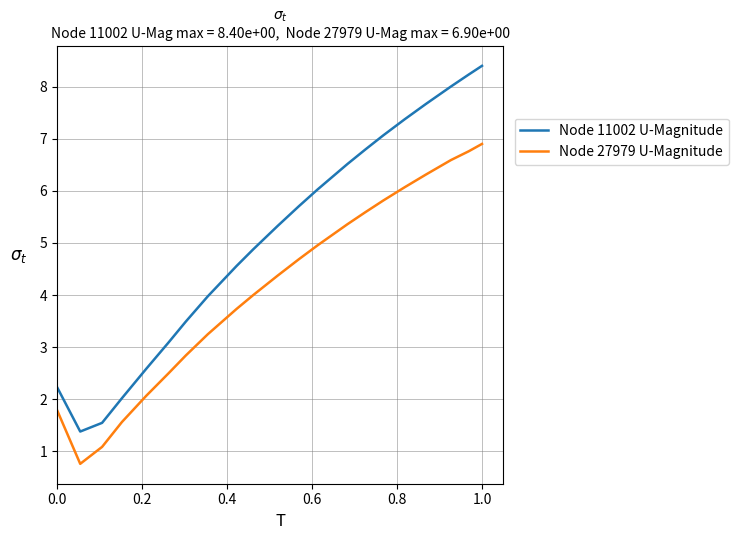

Is this an area chart (filled region under the line)?

No